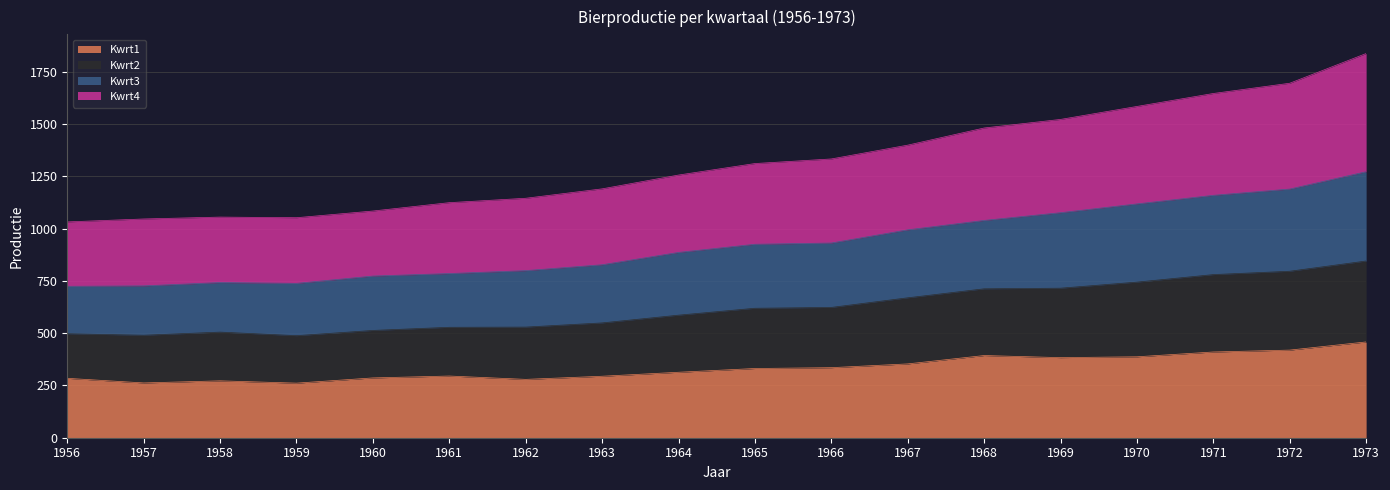

At how many categories does at least one series exceed 1272?

9